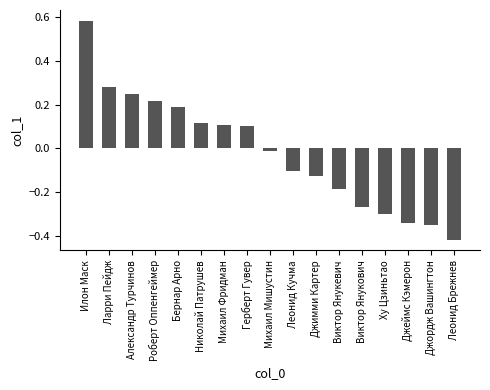

Which category has the lowest value across all series?

Леонид Брежнев